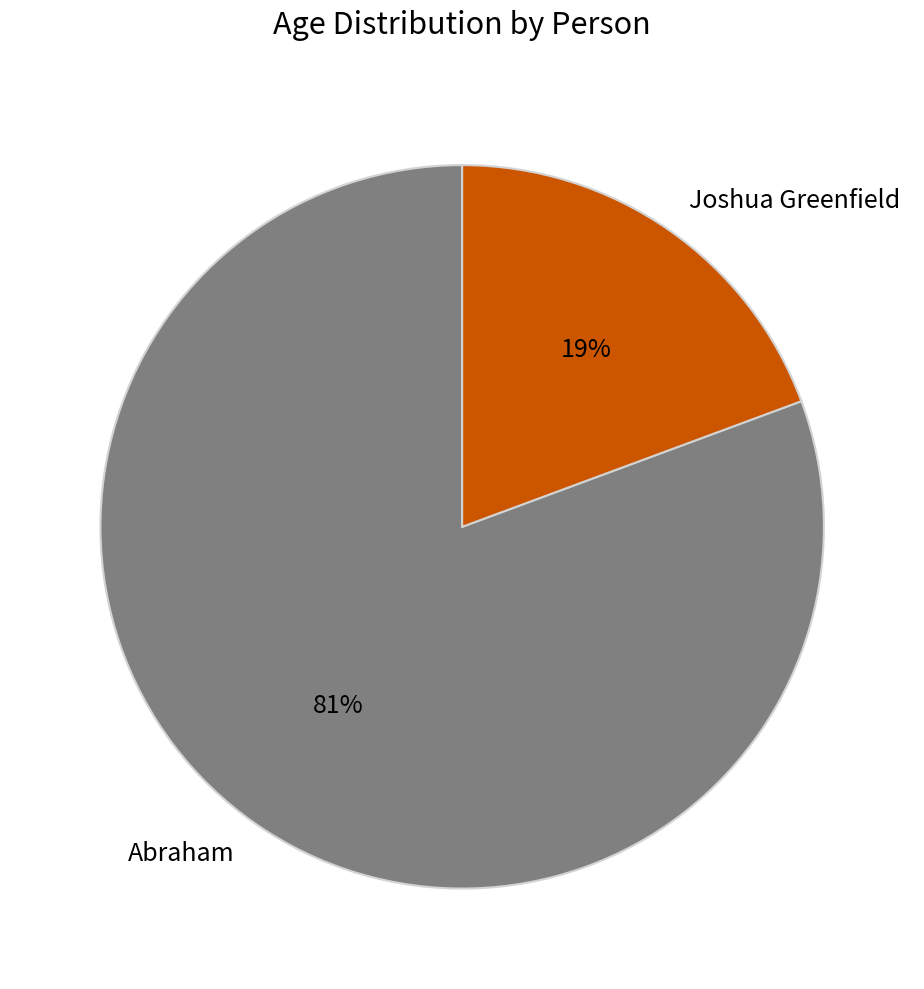

Is it true that Abraham is 88% of the pie?

False